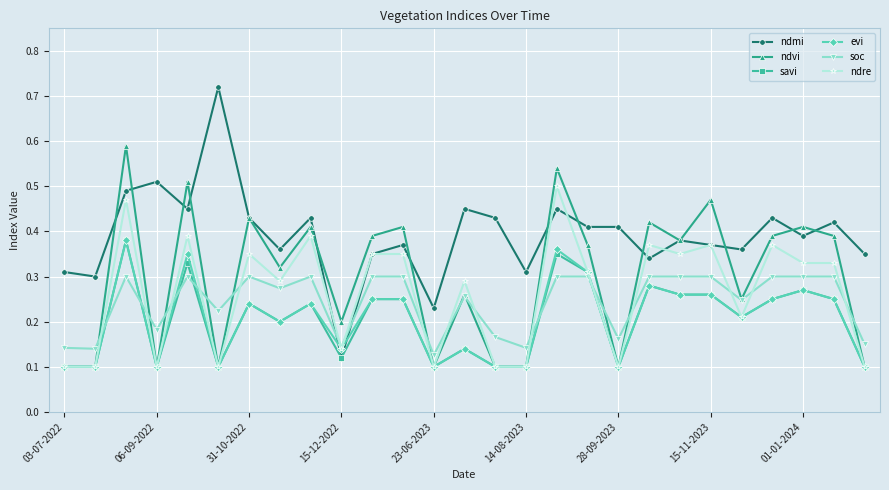

After their last crossing, which series has the higher values: ndmi or evi?

ndmi